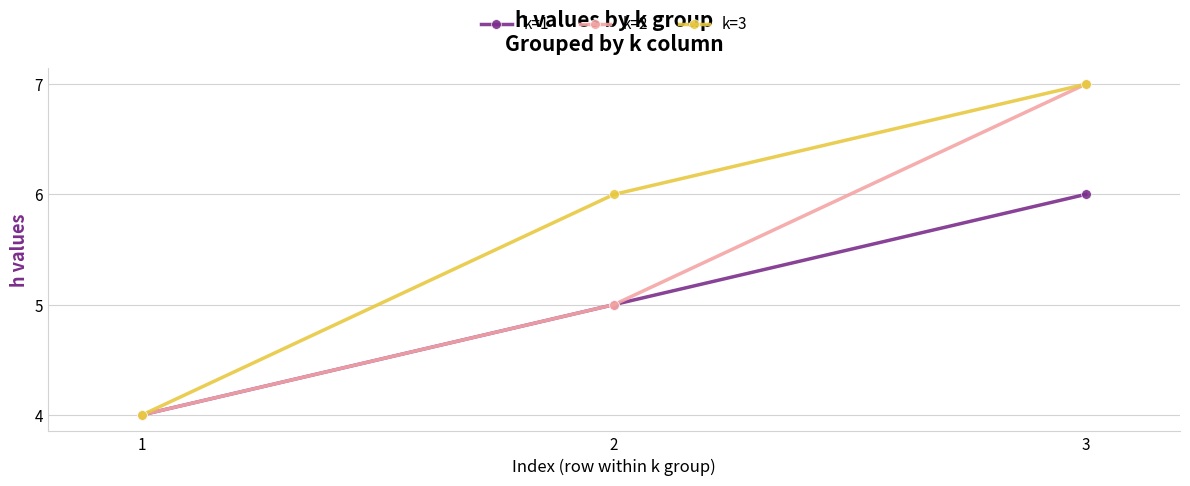

True or false: k=3 has a value of 11 at 2.

False